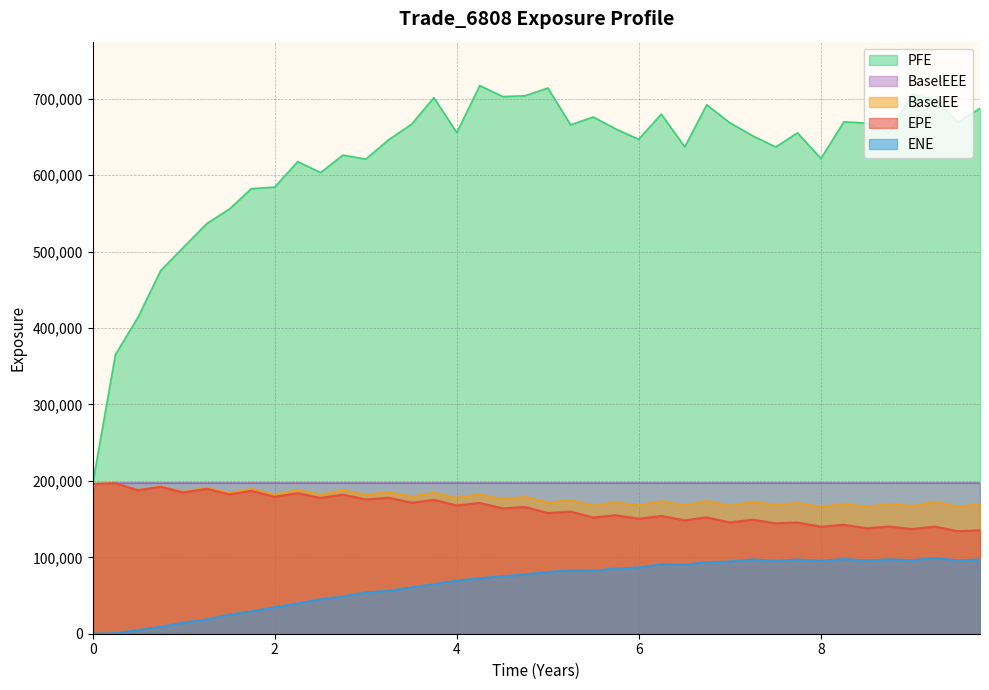

How many lines are shown in the chart?

5